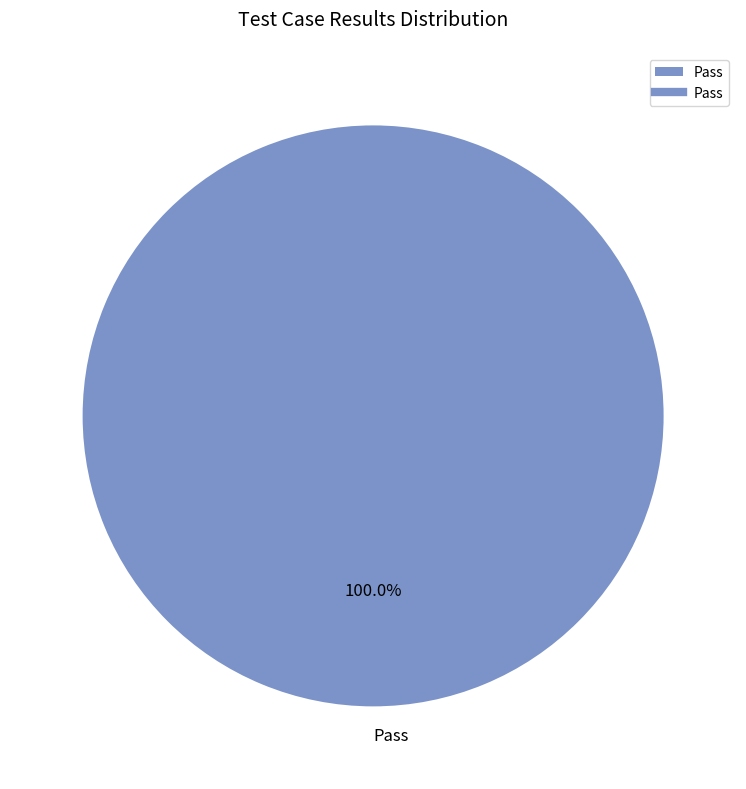

Is there a majority slice in this chart?

Yes